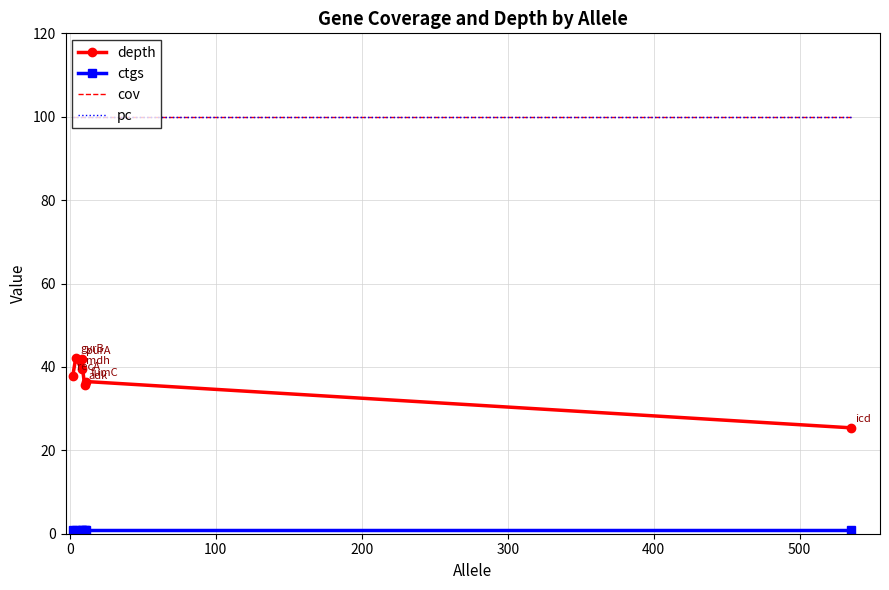

True or false: pc and depth cross at least once.

False